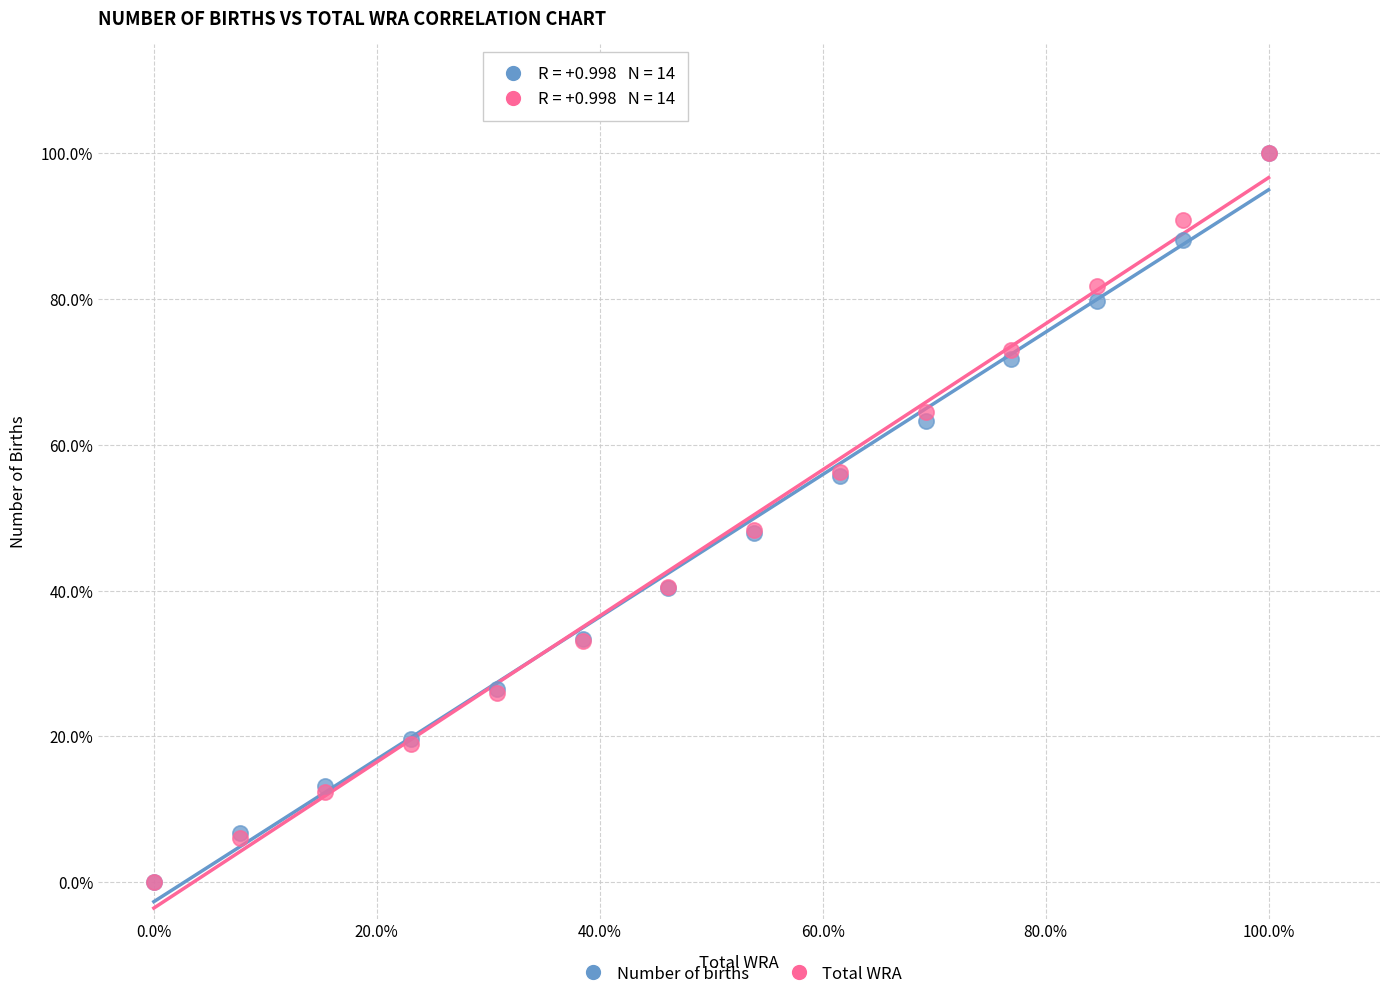

What are all the series names shown in the legend?

Number of births, Total WRA